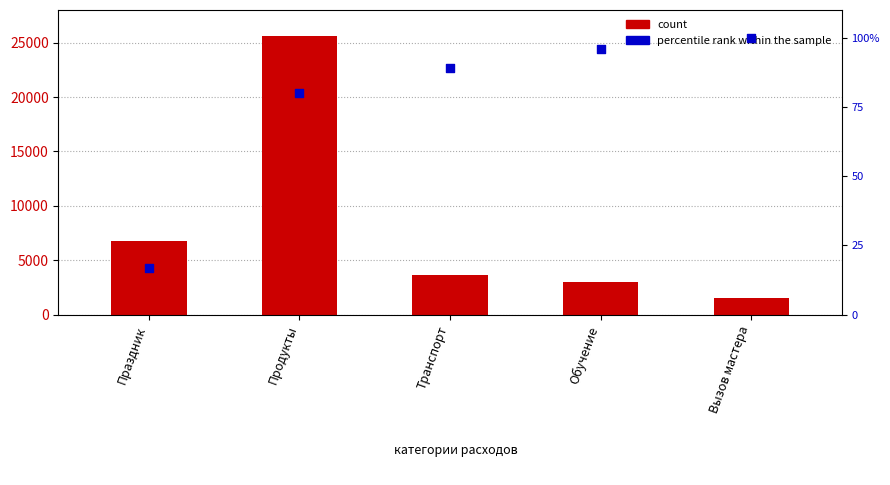

Is the value of count at Праздник greater than the value of percentile rank within the sample at Обучение?

Yes